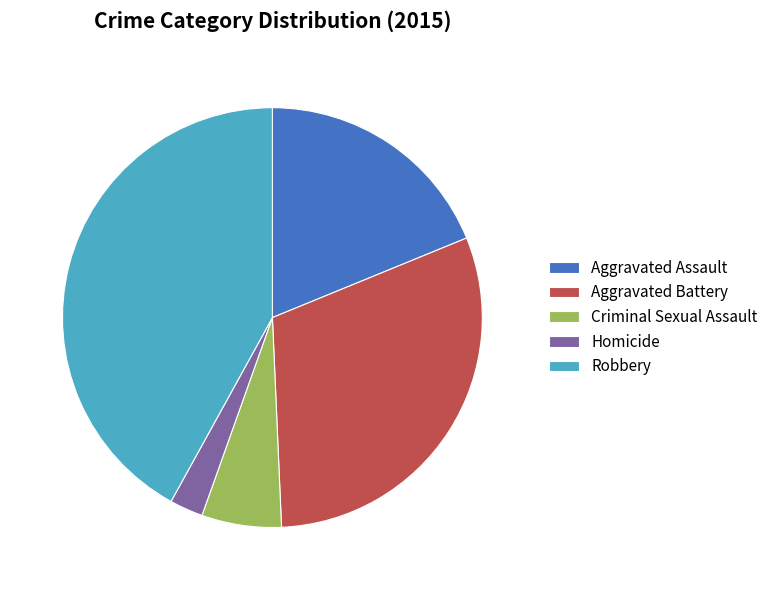

The Aggravated Battery slice represents 30% of the pie. True or false?

True